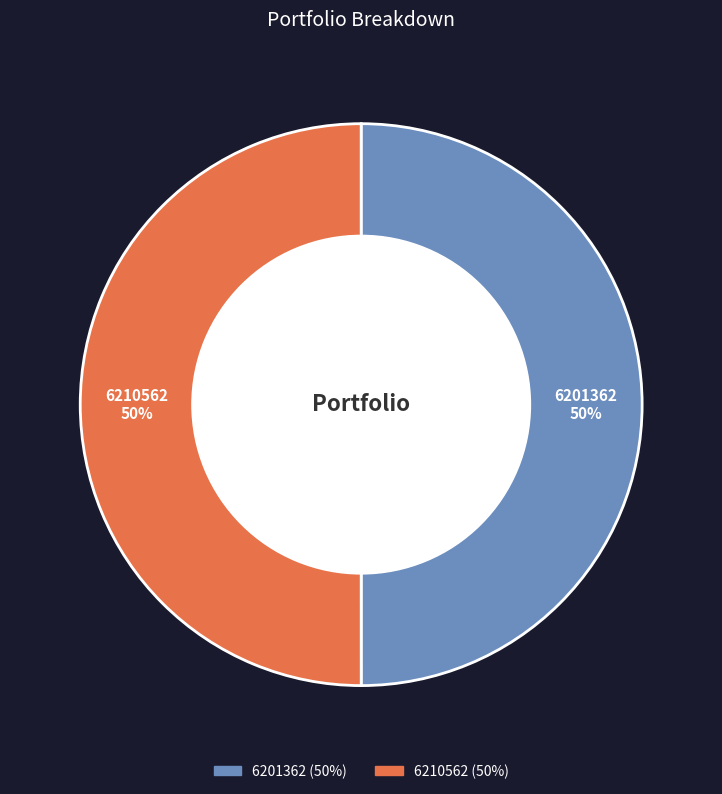

What percentage is the 6210562 slice, to the nearest percent?

50%